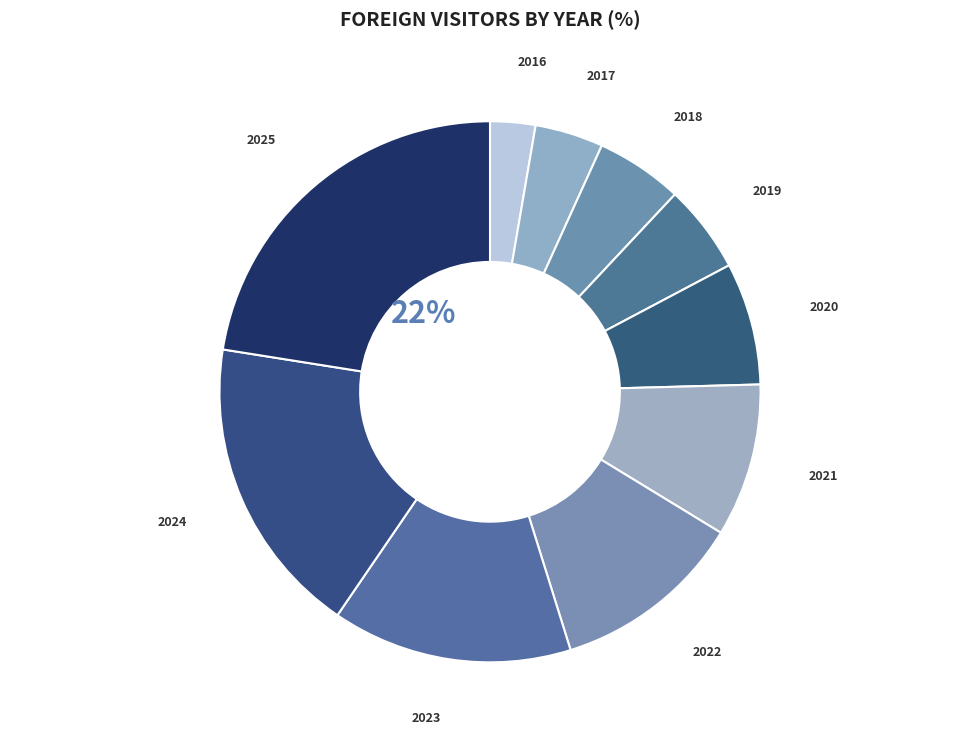

To the nearest percent, what is the difference between the 2025 and 2019 slice percentages?

17%